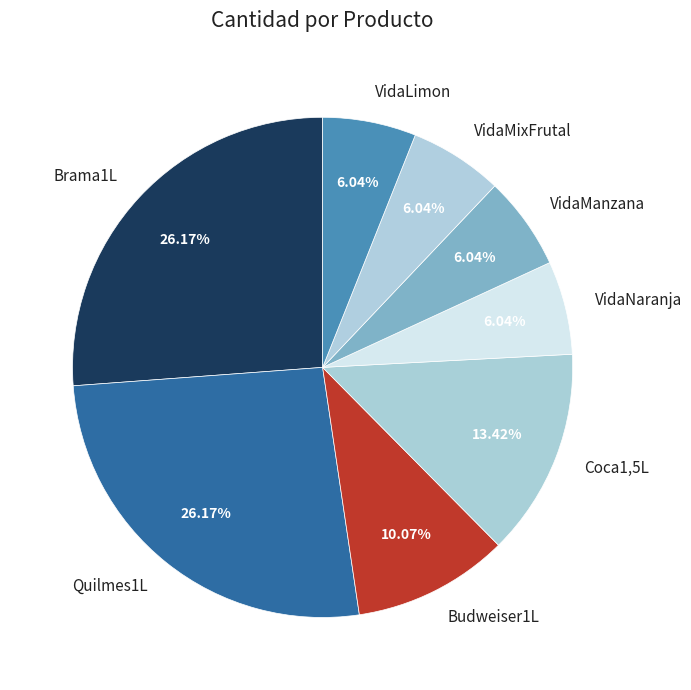

To the nearest percent, what is the difference between the largest and smallest slice percentages?

20%